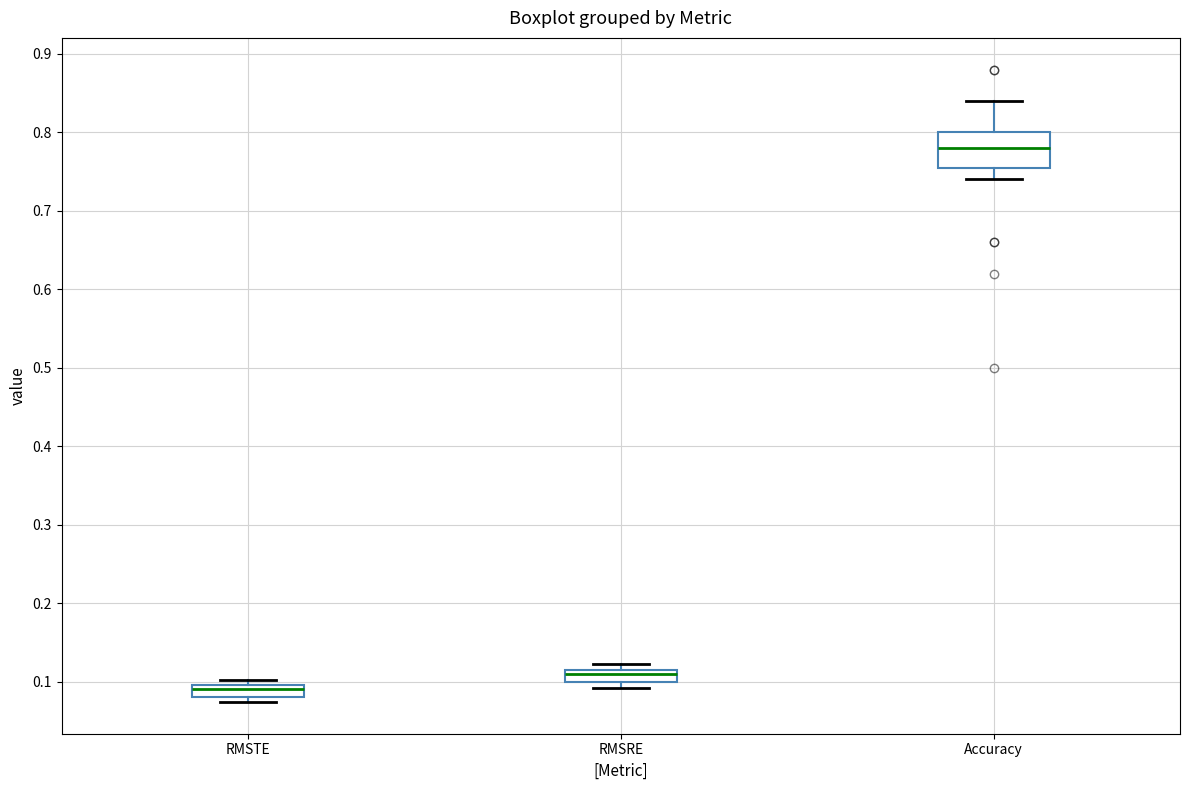

Comparing the boxes themselves (not the whiskers), which one is the tallest?

Accuracy